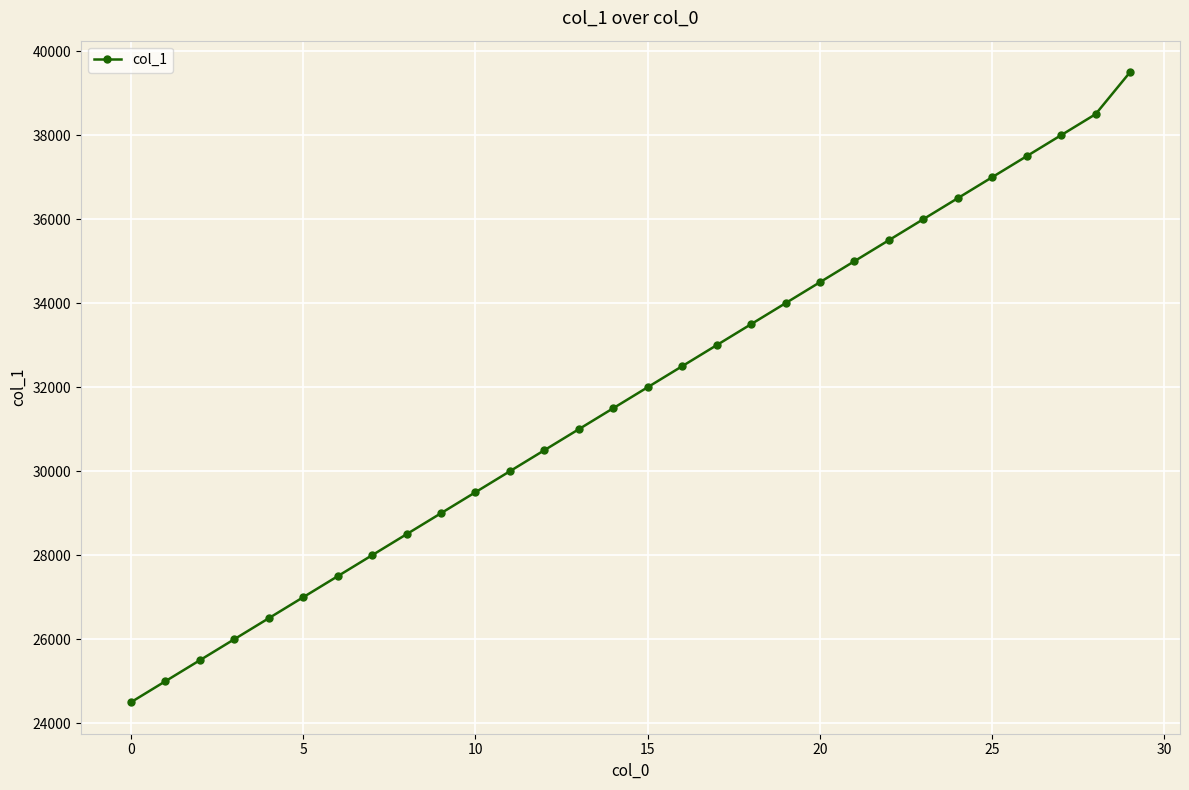

What is the minimum value shown in the chart?

24500